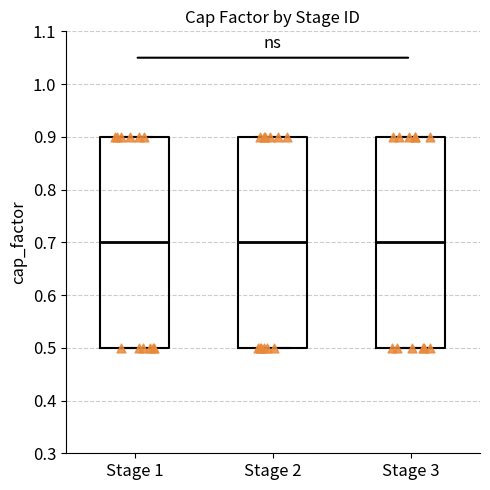

Reading left to right, transcribe this box plot: for each box, give where its median line is, the range the box spans, and where its two whiskers end, as read against the y-axis. The values are not printed on the chart, so give them approximately, as read against the axis.

Stage 1: median 0.7, box 0.5 to 0.9, whiskers 0.5 to 0.9
Stage 2: median 0.7, box 0.5 to 0.9, whiskers 0.5 to 0.9
Stage 3: median 0.7, box 0.5 to 0.9, whiskers 0.5 to 0.9